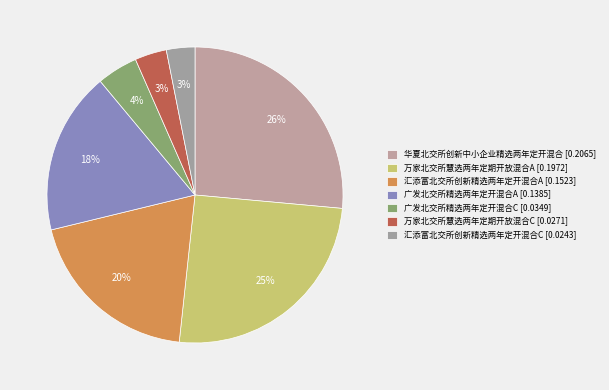

Rank the categories by value from lowest to highest.

汇添富北交所创新精选两年定开混合C, 万家北交所慧选两年定期开放混合C, 广发北交所精选两年定开混合C, 广发北交所精选两年定开混合A, 汇添富北交所创新精选两年定开混合A, 万家北交所慧选两年定期开放混合A, 华夏北交所创新中小企业精选两年定开混合